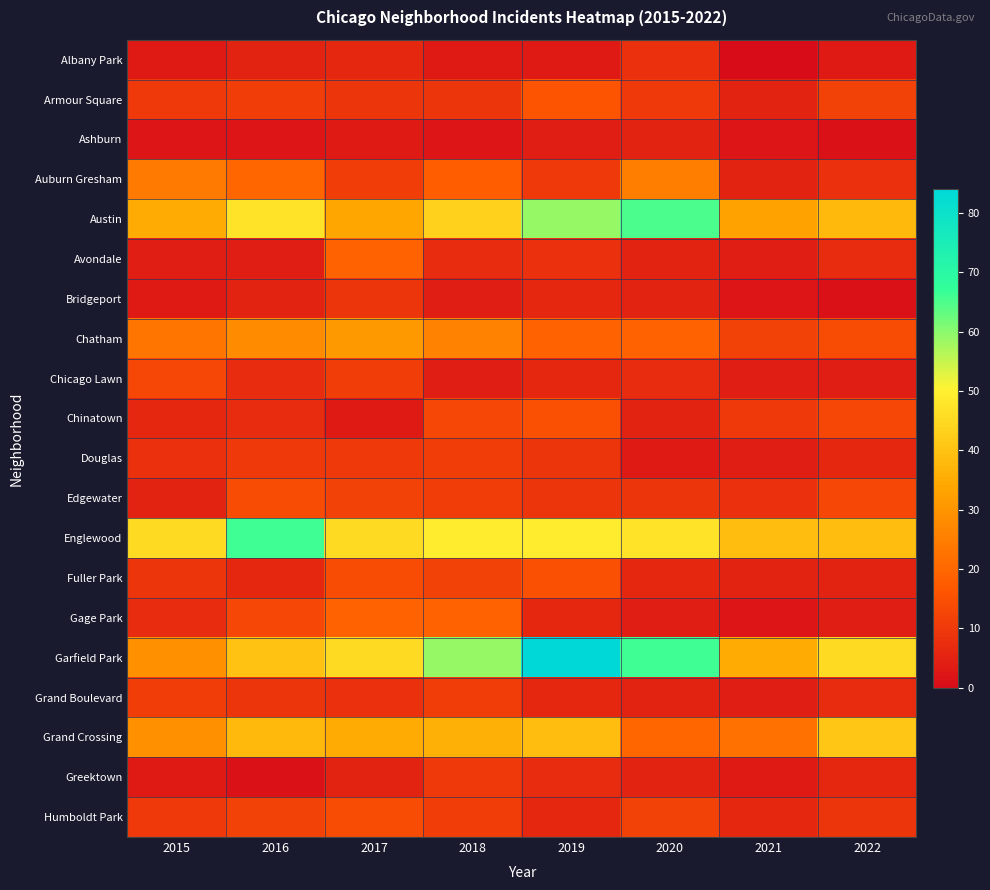

Which series has the widest spread of values?

Garfield Park